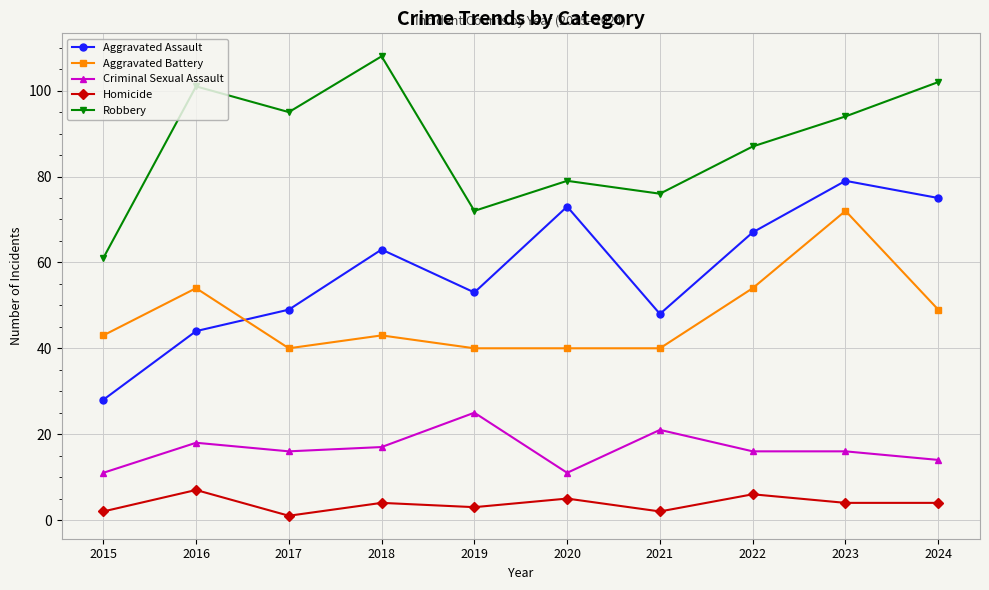

True or false: Aggravated Battery and Robbery cross at least once.

False